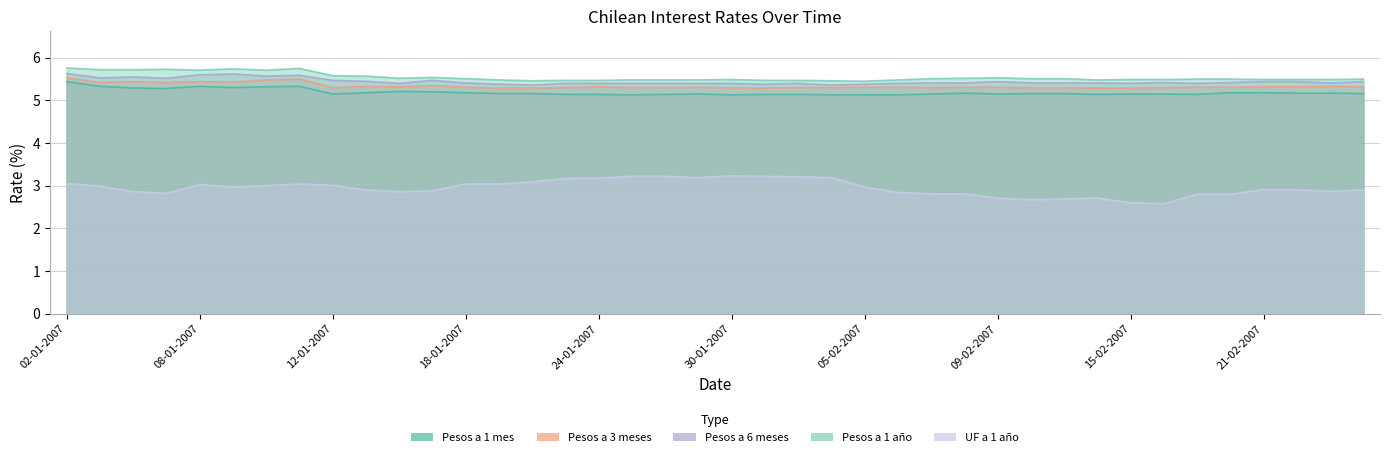

Between 08-01-2007 and 26-02-2007, which series saw the biggest shift?

Pesos a 1 año